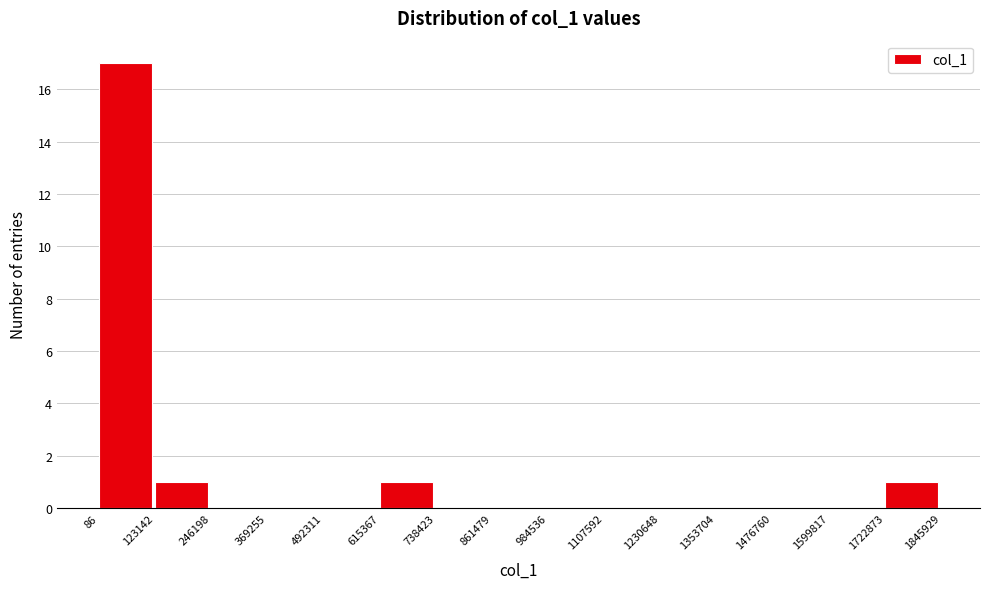

What is the height of the bar covering 123142 to 246198 on the x-axis? The values are not printed on the chart, so give them approximately, as read against the axis.

1